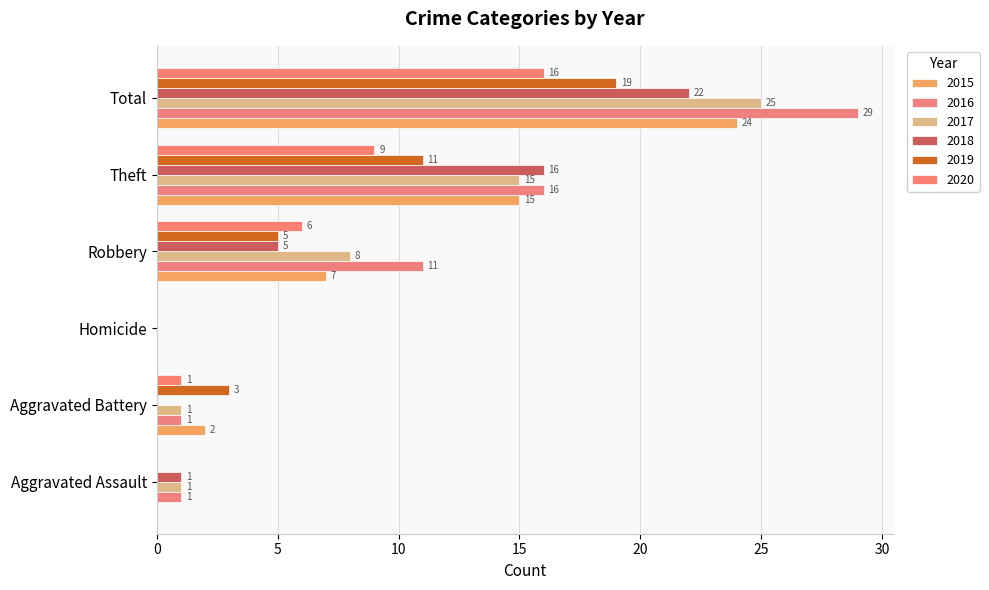

How many positive values does the 2020 series have?

4